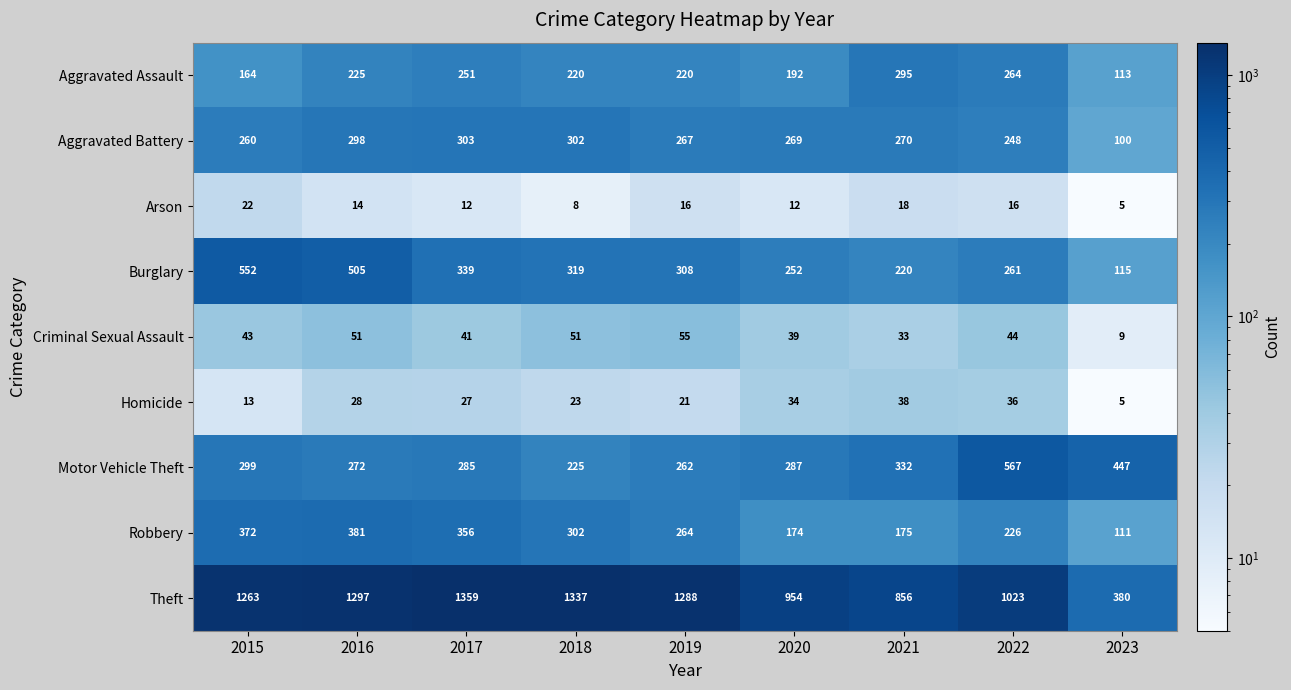

At how many categories does at least one series exceed 1217?

5